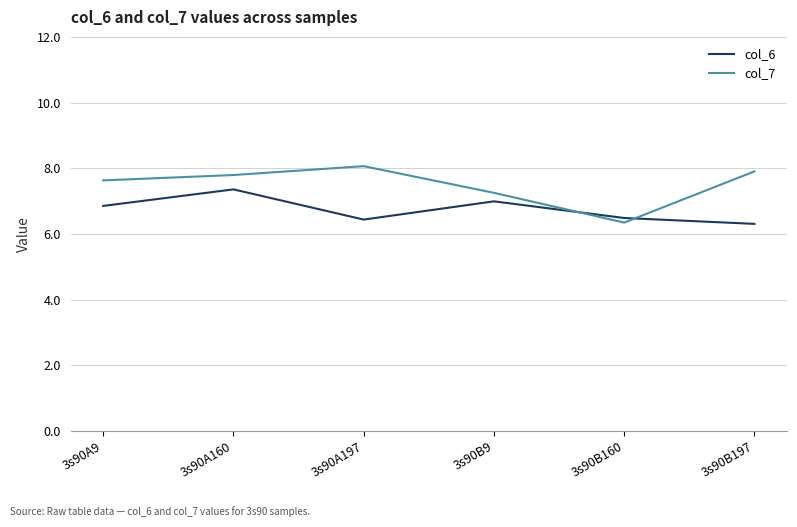

What is the difference between the highest and lowest values at 3s90B197?

1.6